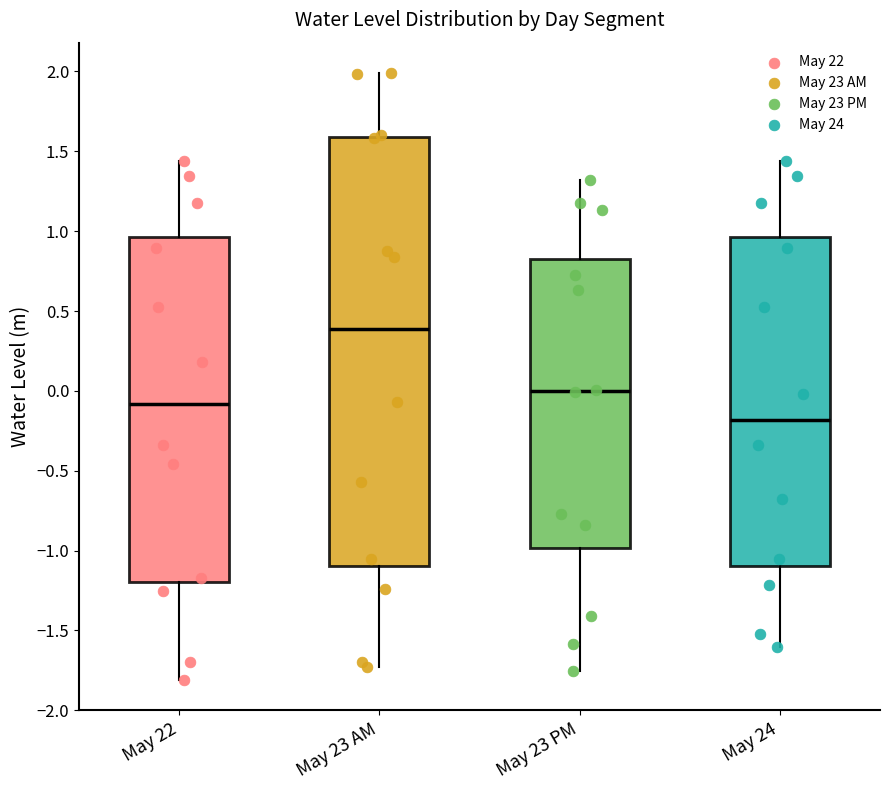

Comparing the boxes themselves (not the whiskers), which one is the tallest?

May 23 AM